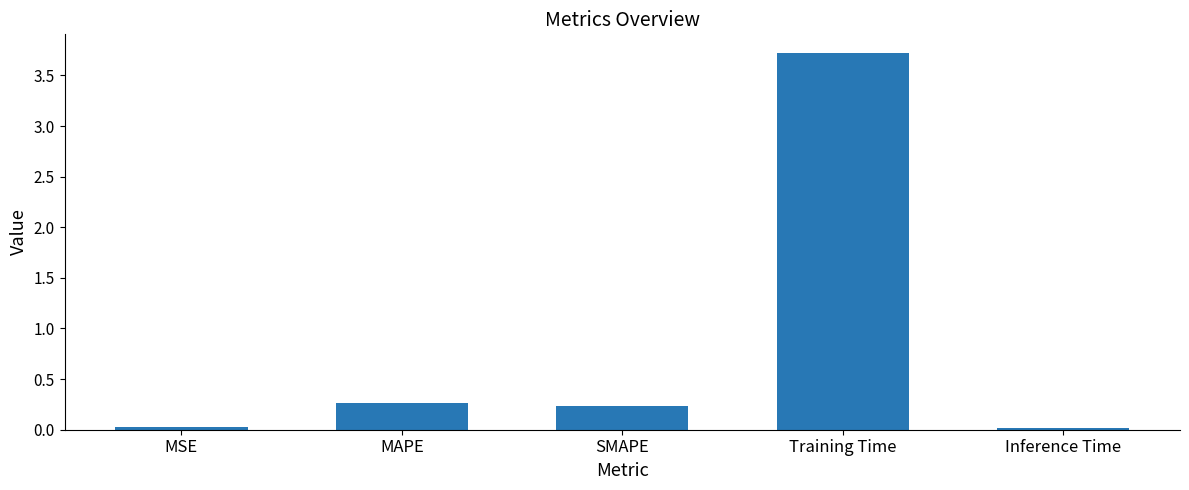

Is it true that the value at MSE is 0.0?

True